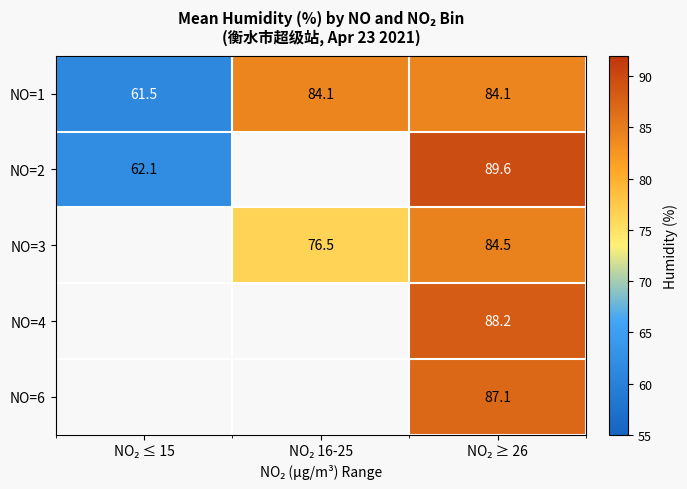

How many data points in NO=1 are less than 84?

1